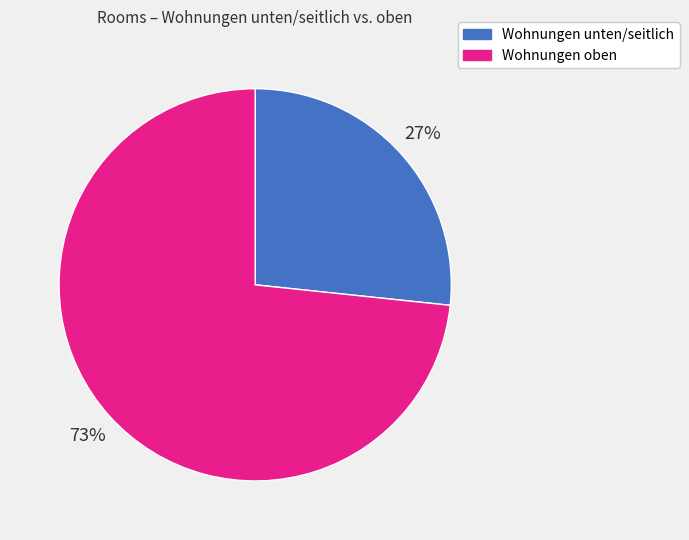

Is there a majority slice in this chart?

Yes